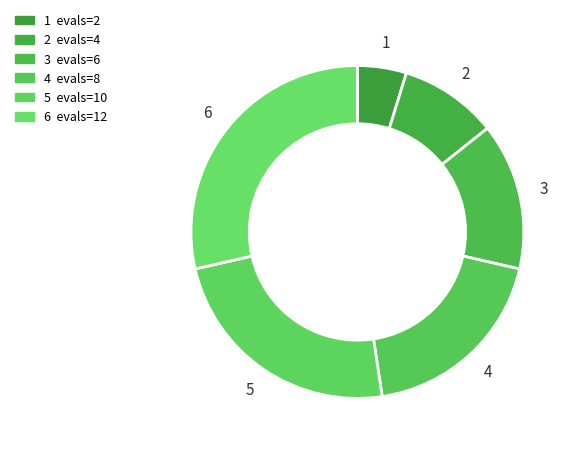

Rank the categories by value from highest to lowest.

12, 10, 8, 6, 4, 2